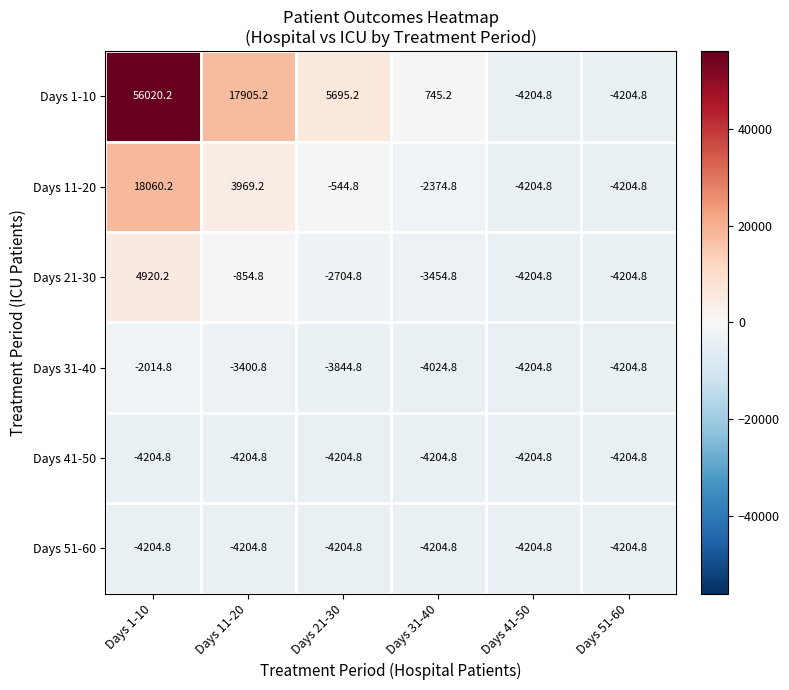

What is the approximate value of Days 1-10 at Days 31-40?

745.2